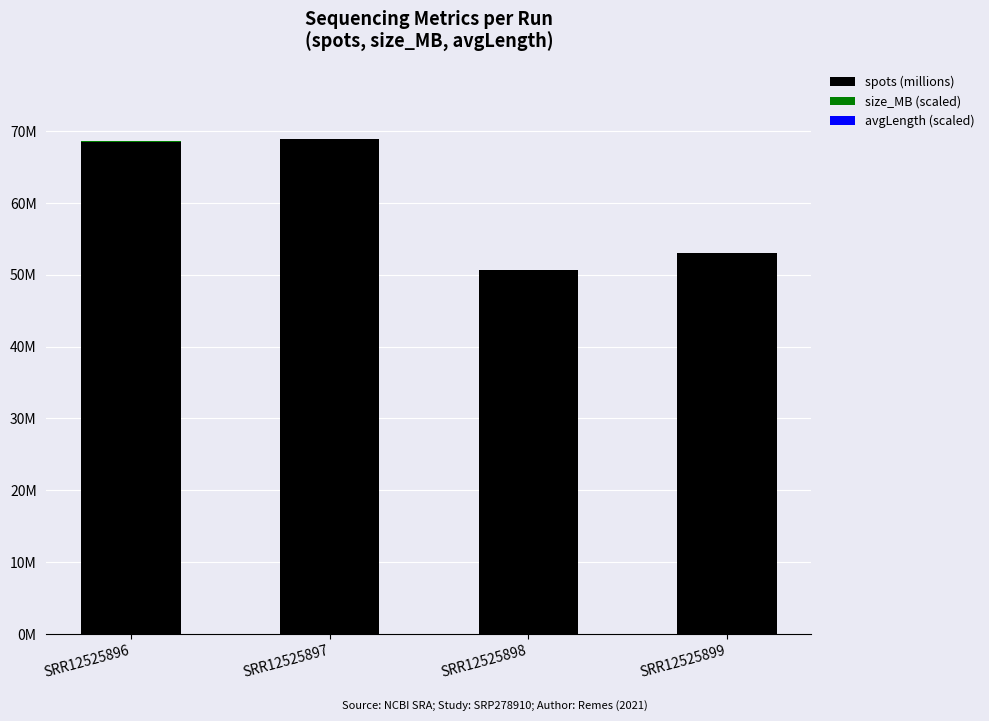

What are all the series names shown in the legend?

spots (millions), size_MB (scaled), avgLength (scaled)